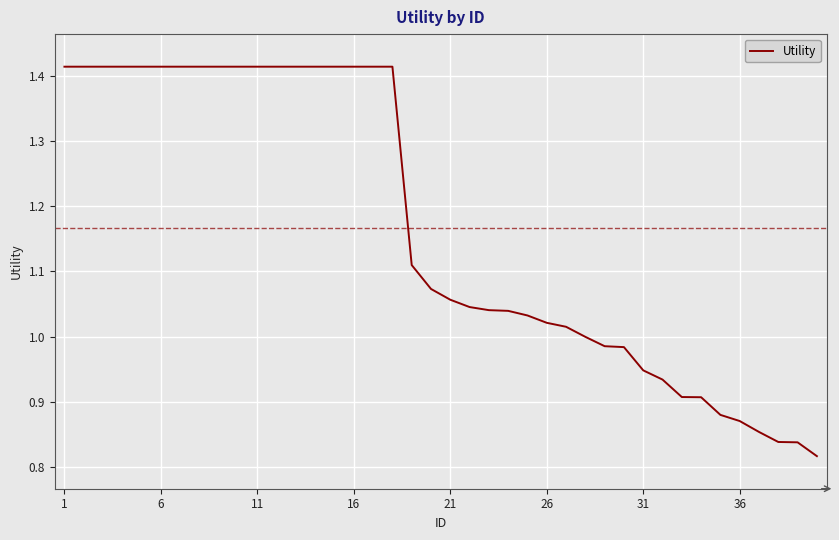

How many lines are shown in the chart?

1